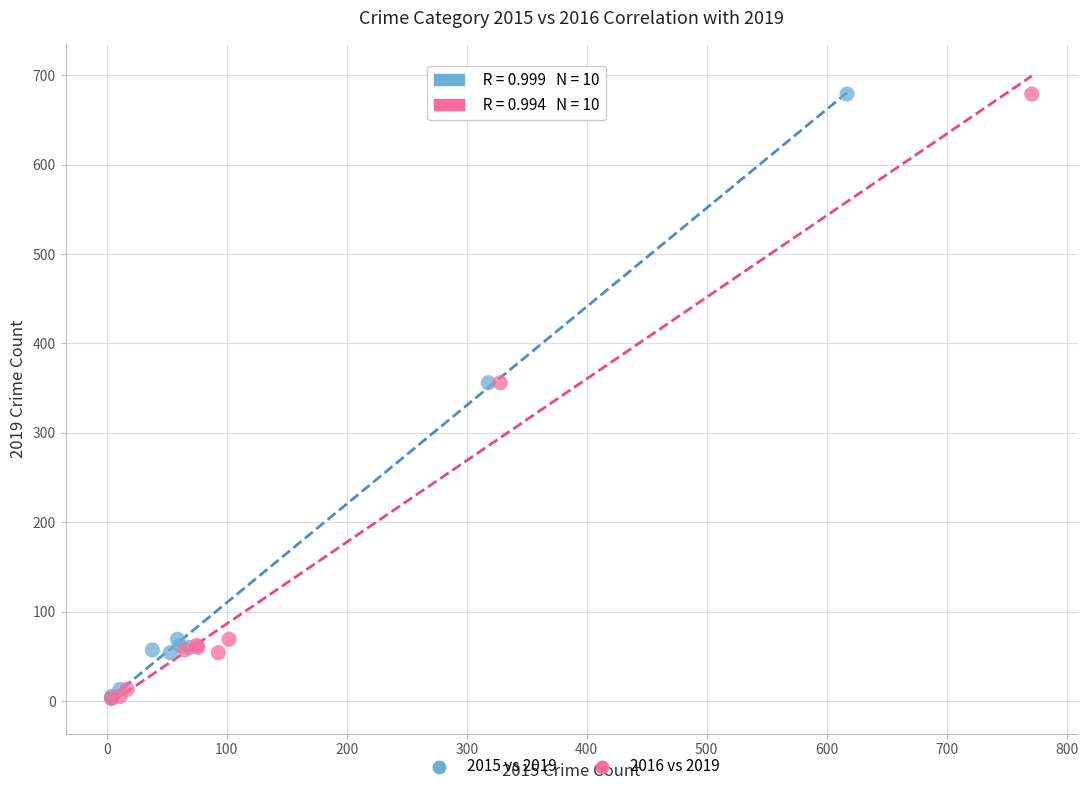

What are all the series names shown in the legend?

2015 vs 2019, 2016 vs 2019